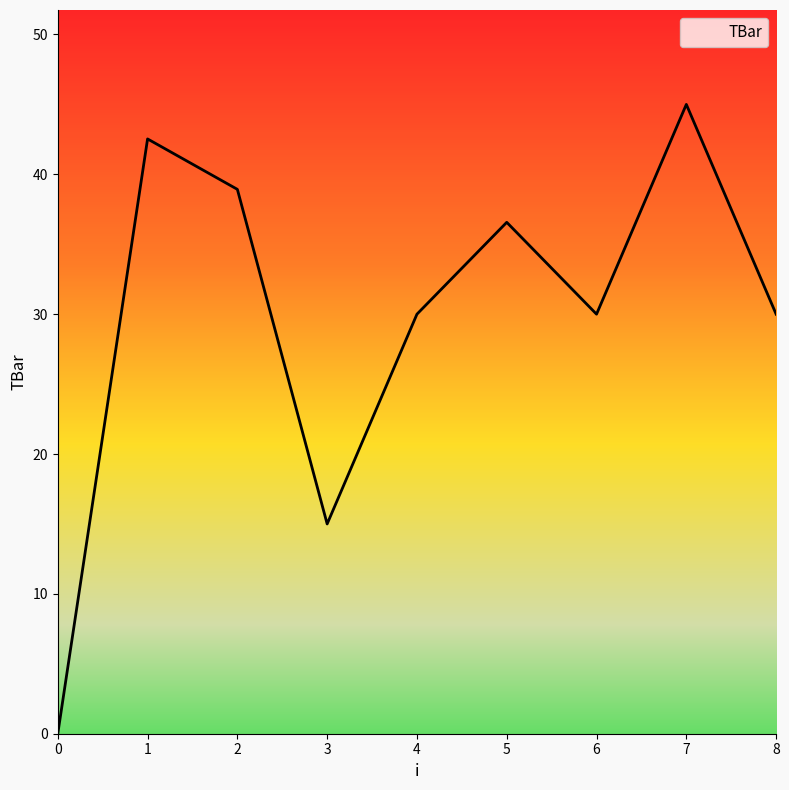

What is the difference between the values at 7 and 1?

2.5